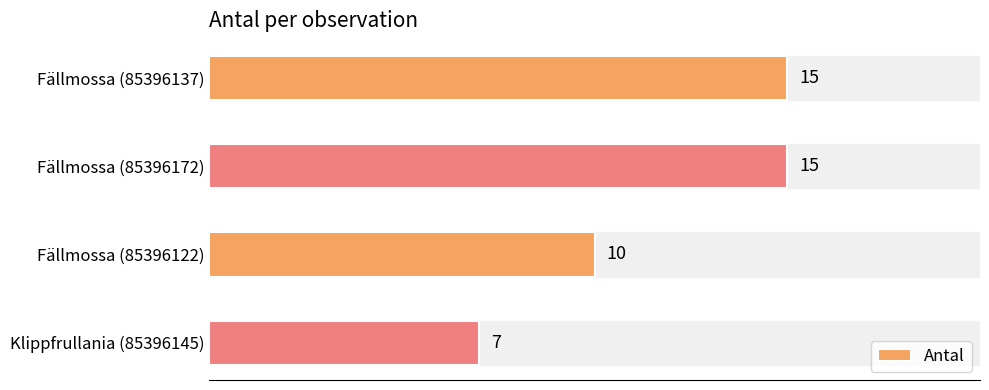

What is the difference between the maximum and second lowest values?

5